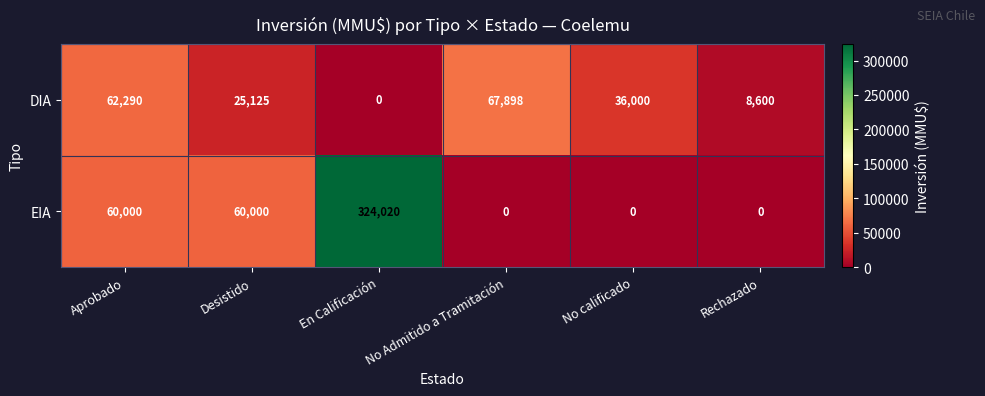

At which category does the chart reach its peak across all series?

En Calificación